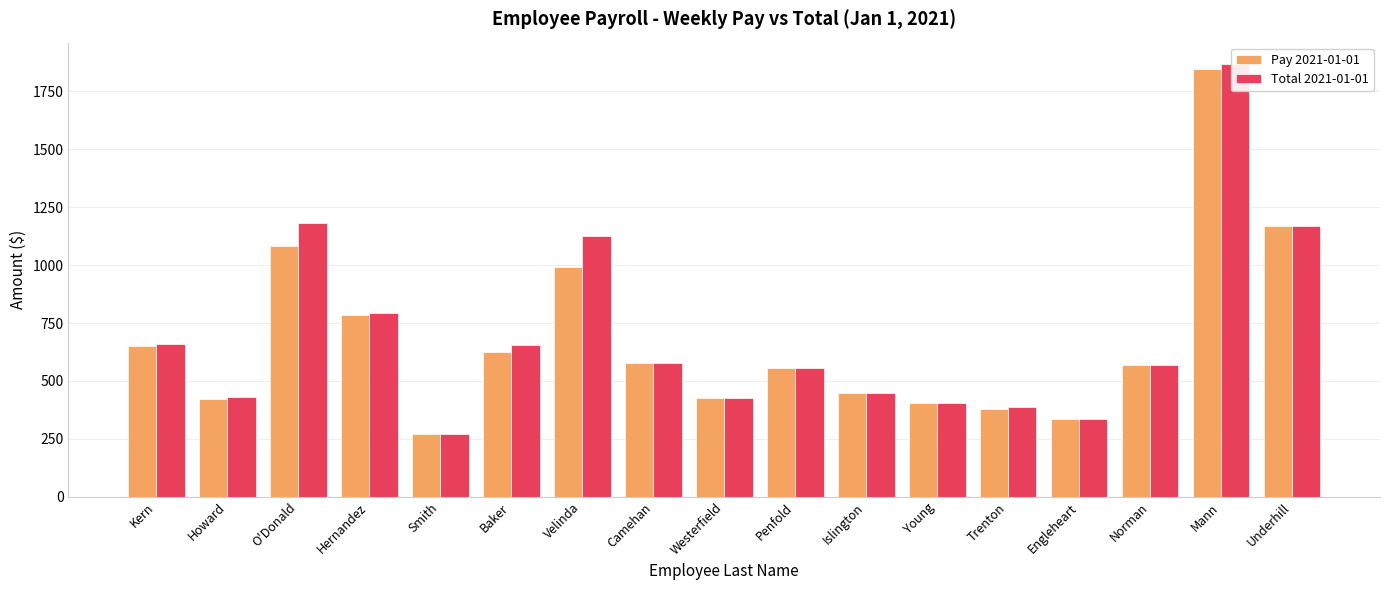

What are all the series names shown in the legend?

Pay 2021-01-01, Total 2021-01-01